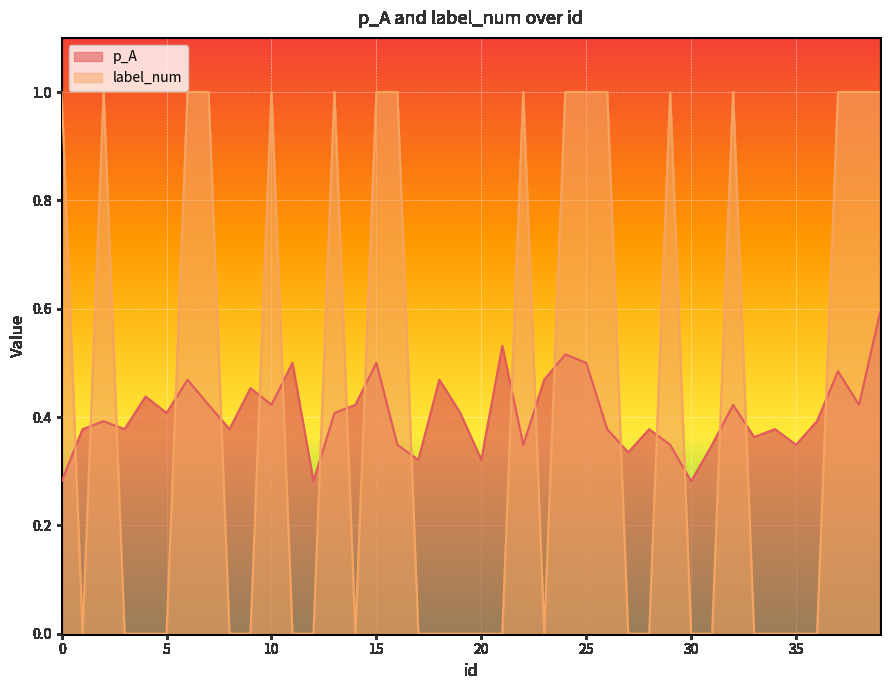

True or false: p_A has more than 1 interior local peaks.

True